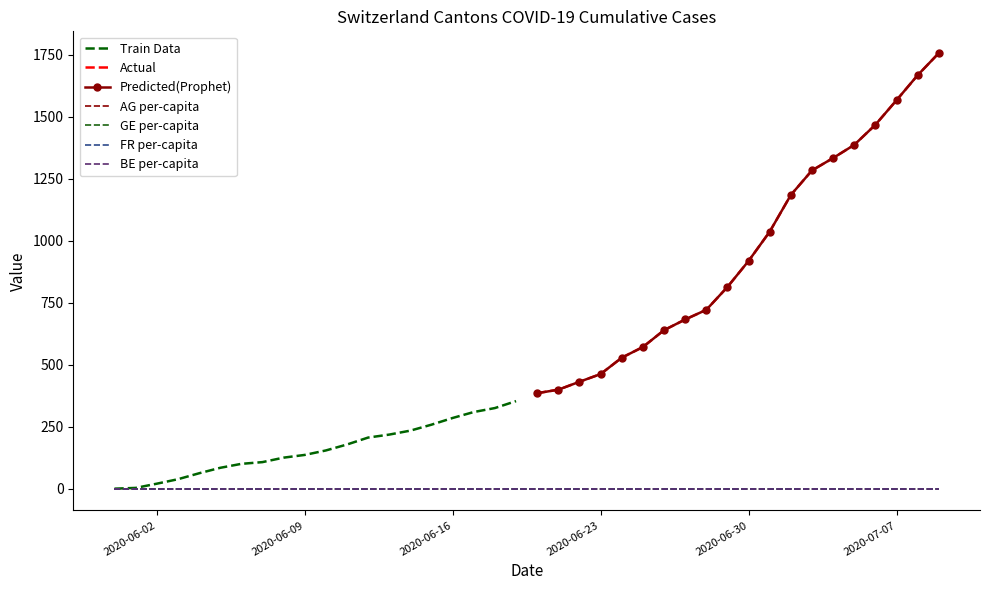

What is the label of the 37th point from the right?

2020-06-03